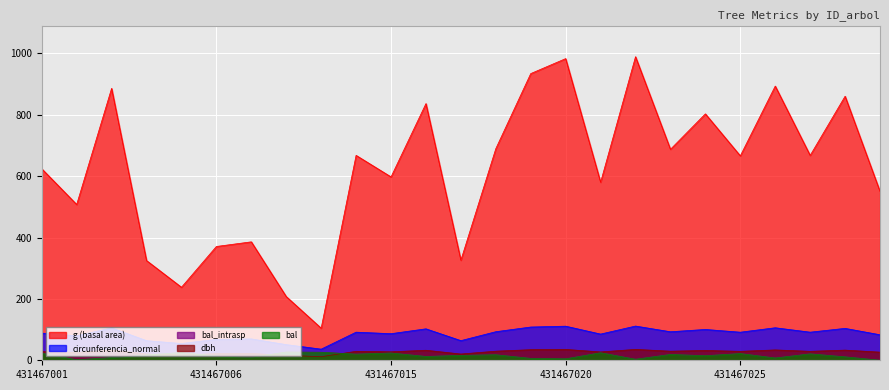

True or false: bal has more than 2 points higher than both neighbors.

True